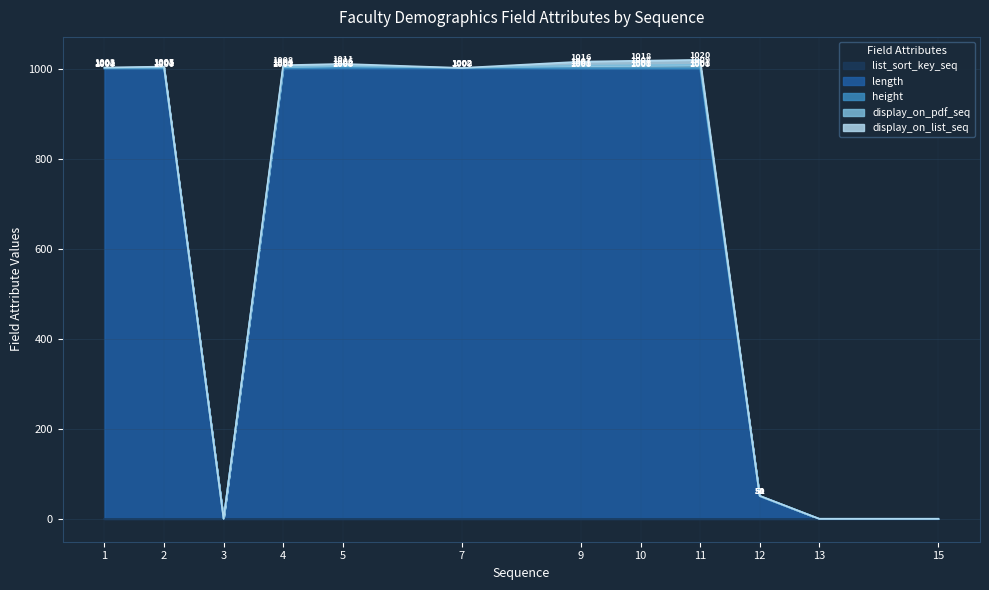

What is the greatest value displayed?

1000